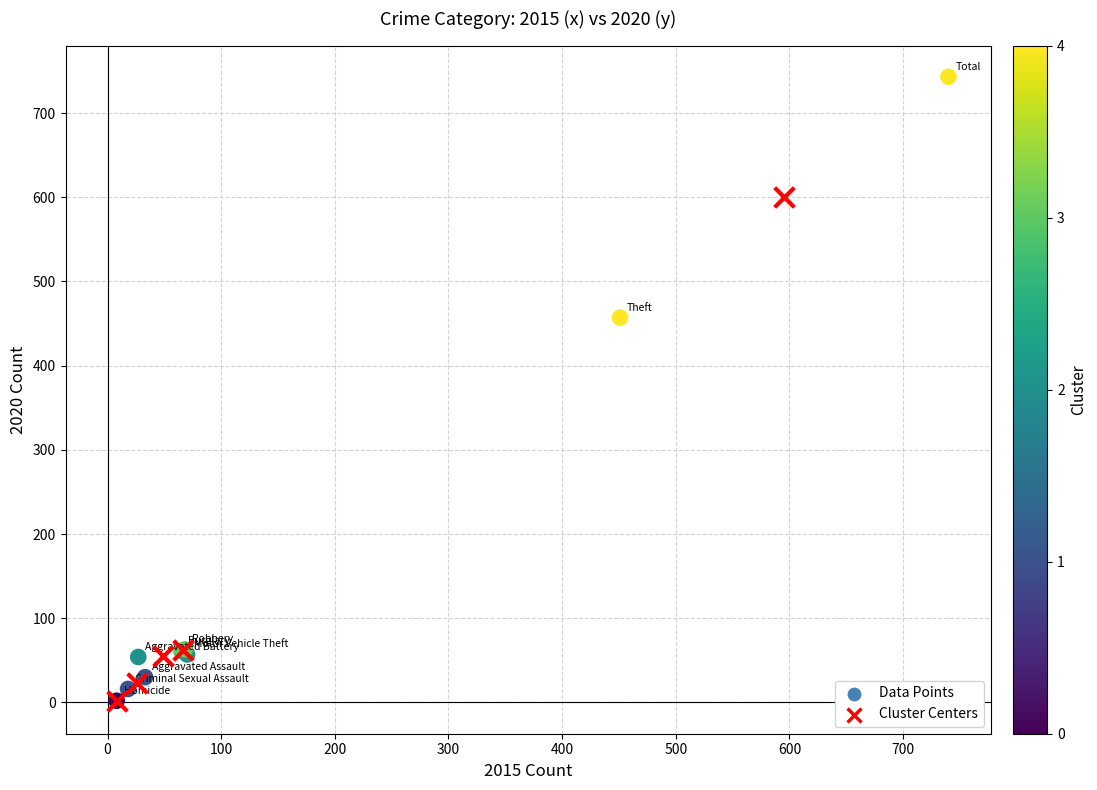

Which series has the largest Y range (max minus min)?

Data Points